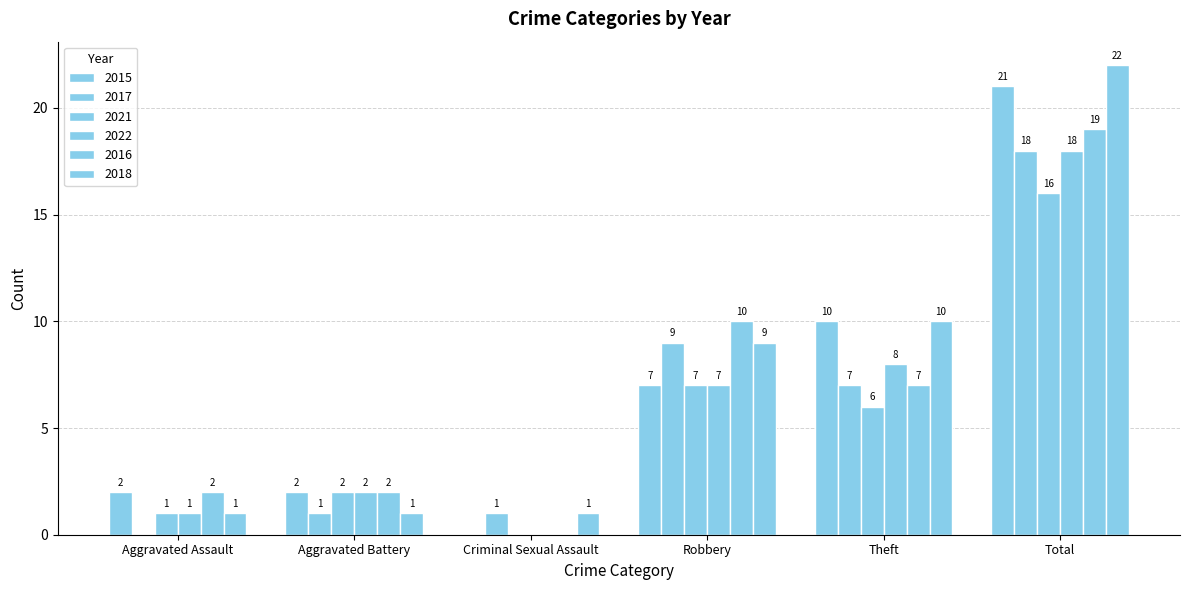

What is the label of the 1st bar from the left?

Aggravated Assault